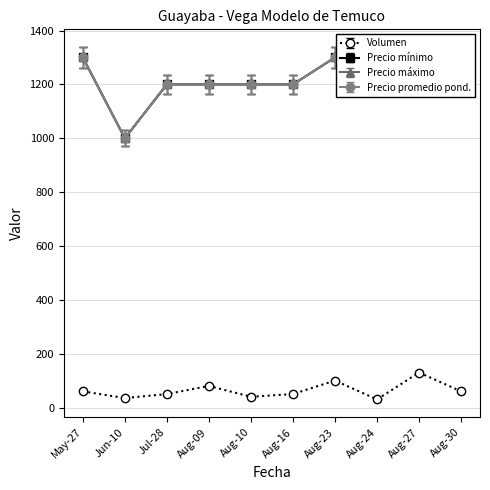

The value of Volumen at Jun-10 is 35. True or false?

True